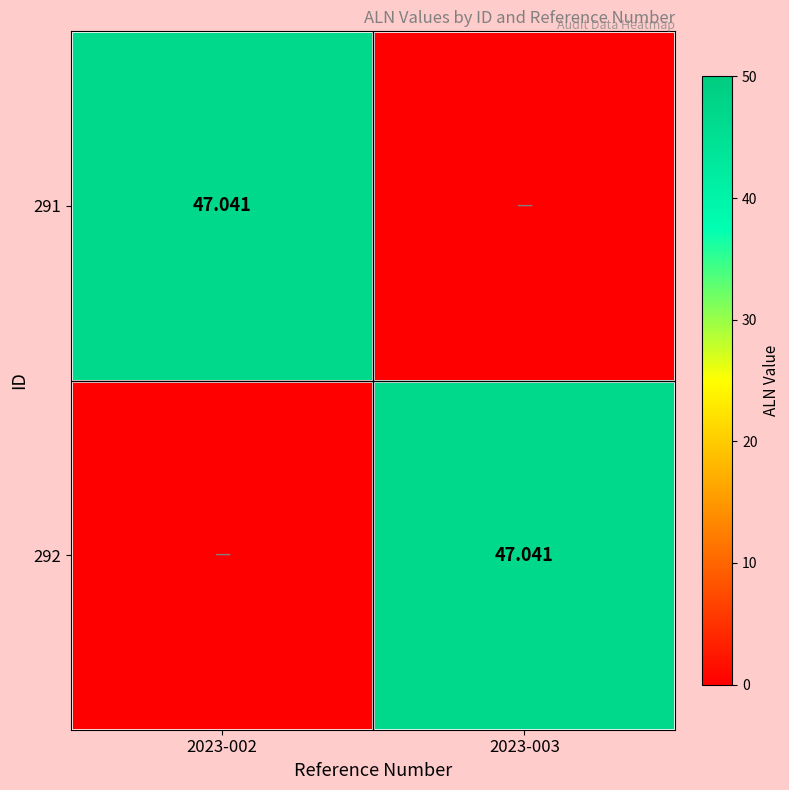

Which series has the largest total across all categories?

291